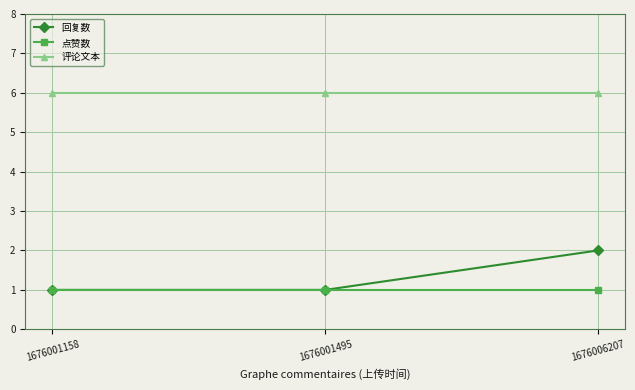

Rank the series by their maximum value, from lowest to highest.

点赞数, 回复数, 评论文本